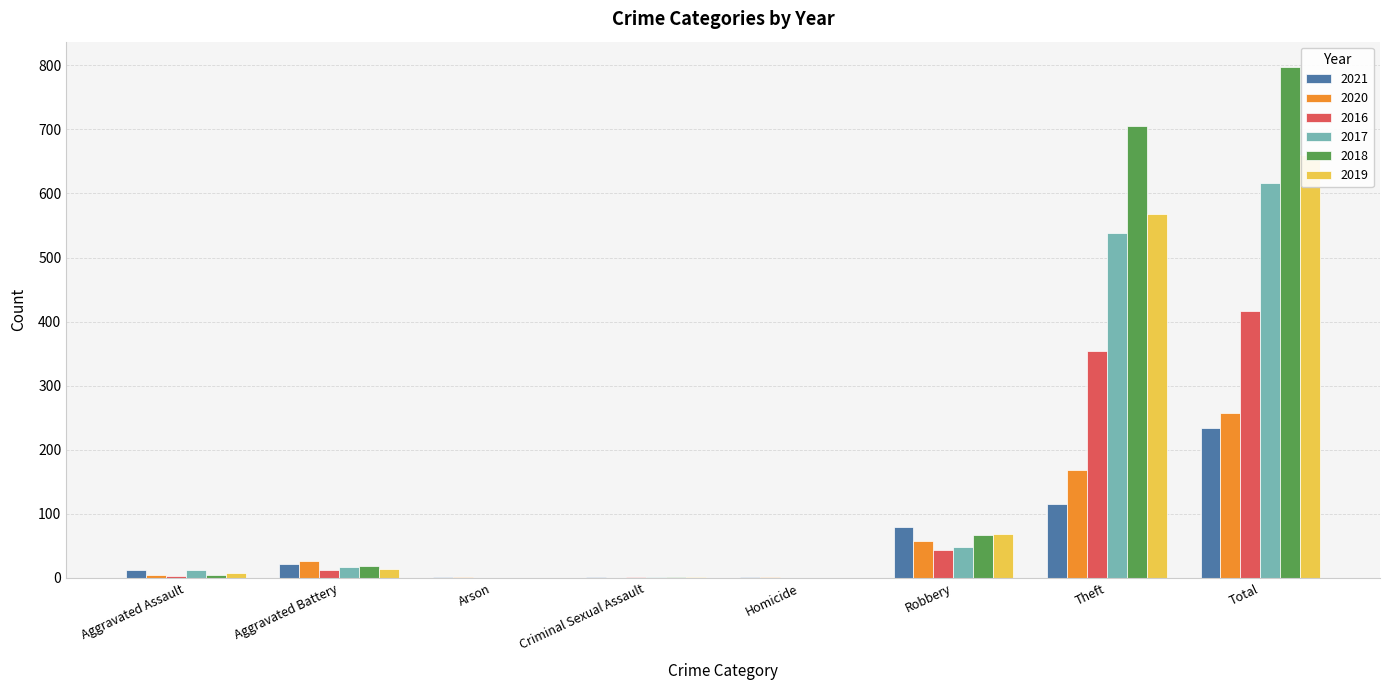

List the labels in order of 2017 value, largest first.

Total, Theft, Robbery, Aggravated Battery, Aggravated Assault, Criminal Sexual Assault, Arson, Homicide